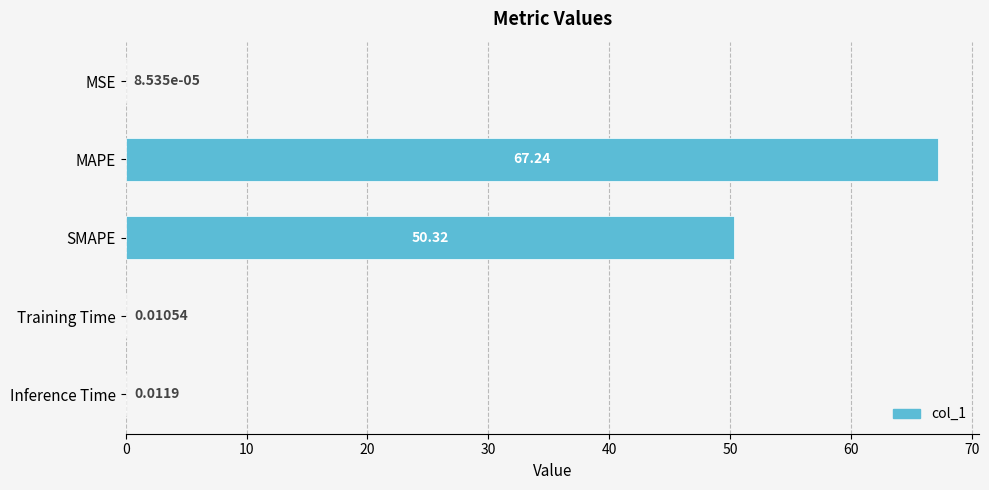

How many categories are shown in the chart?

5